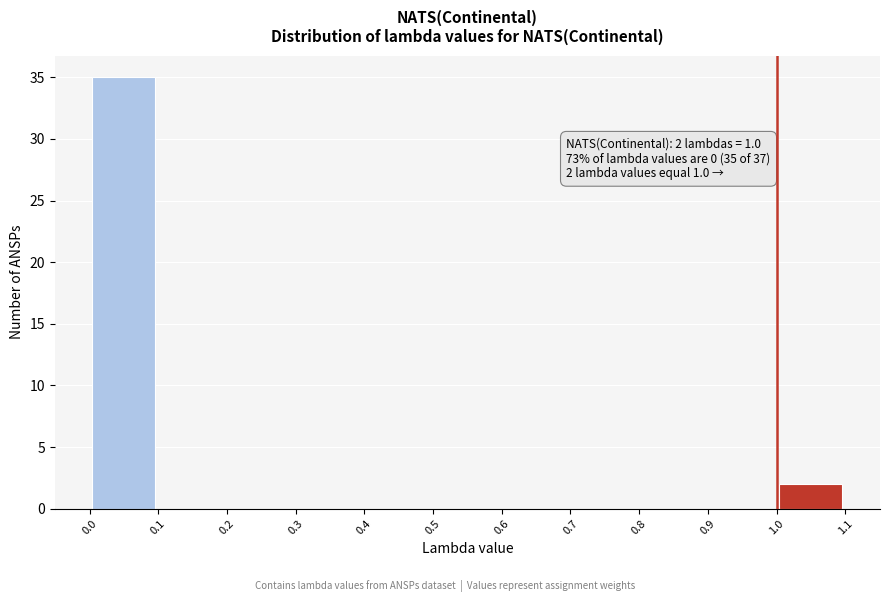

Which range on the x-axis has the tallest bar?

0.0 to 0.1